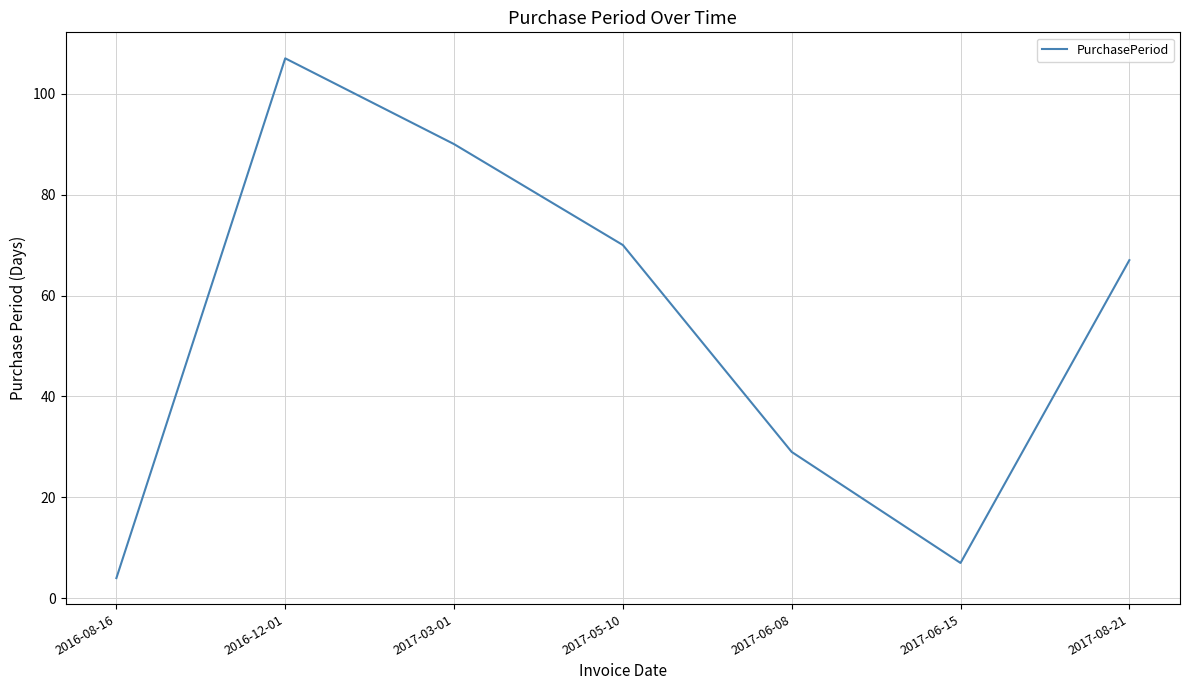

What position from the right is 2017-05-10?

4